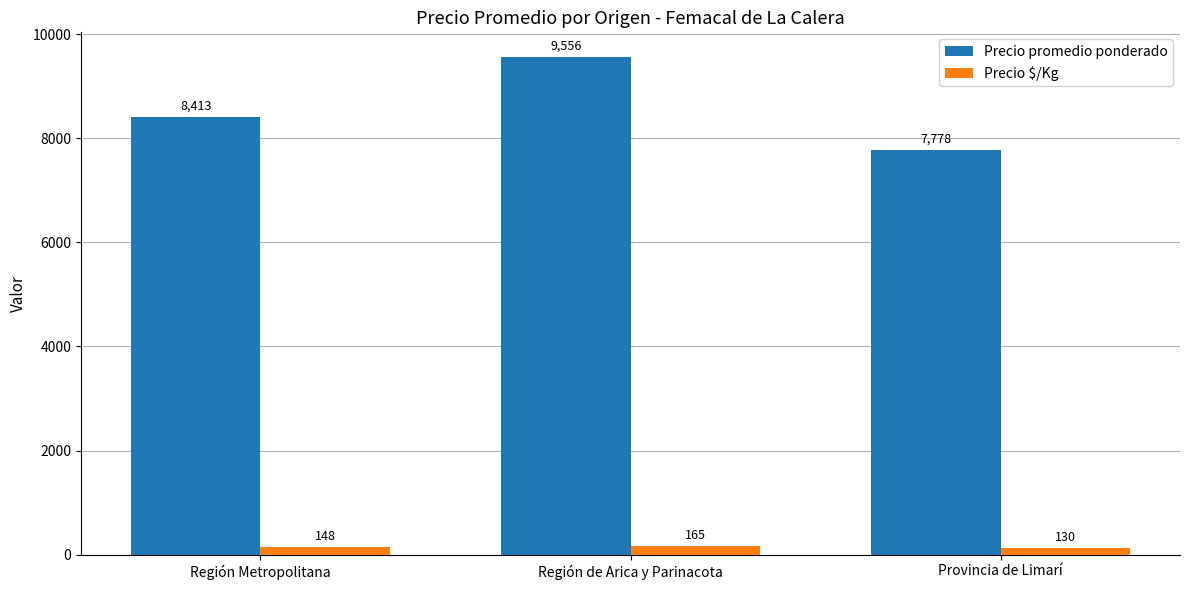

What is the approximate value of Precio promedio ponderado at Región de Arica y Parinacota?

9556